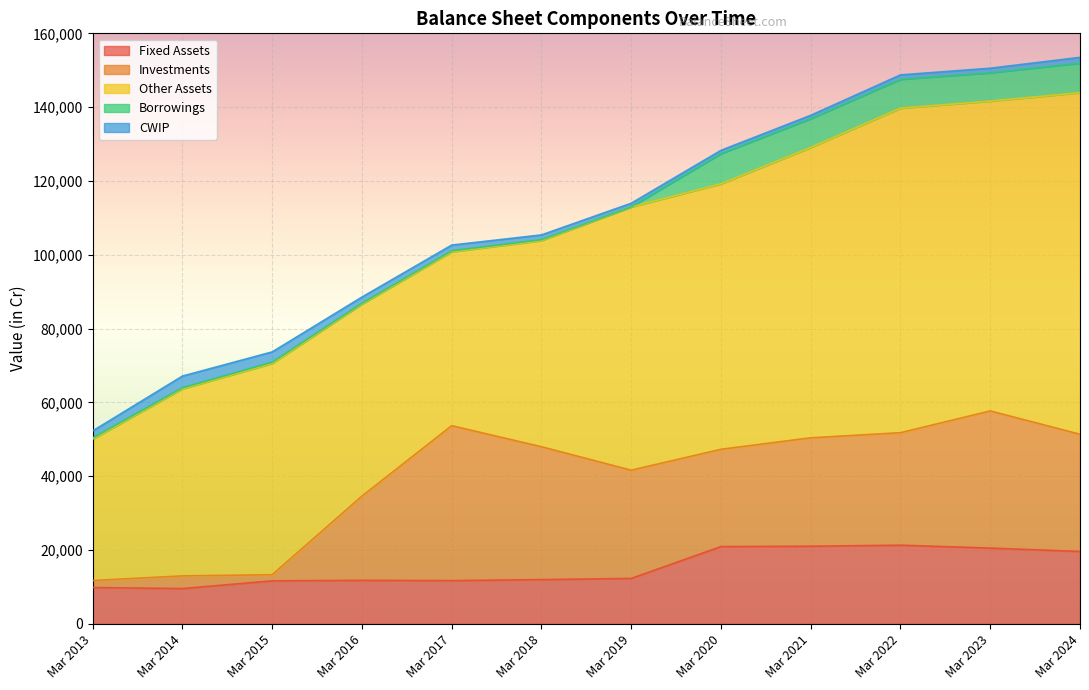

True or false: Investments has a value of 36008 at Mar 2018.

True